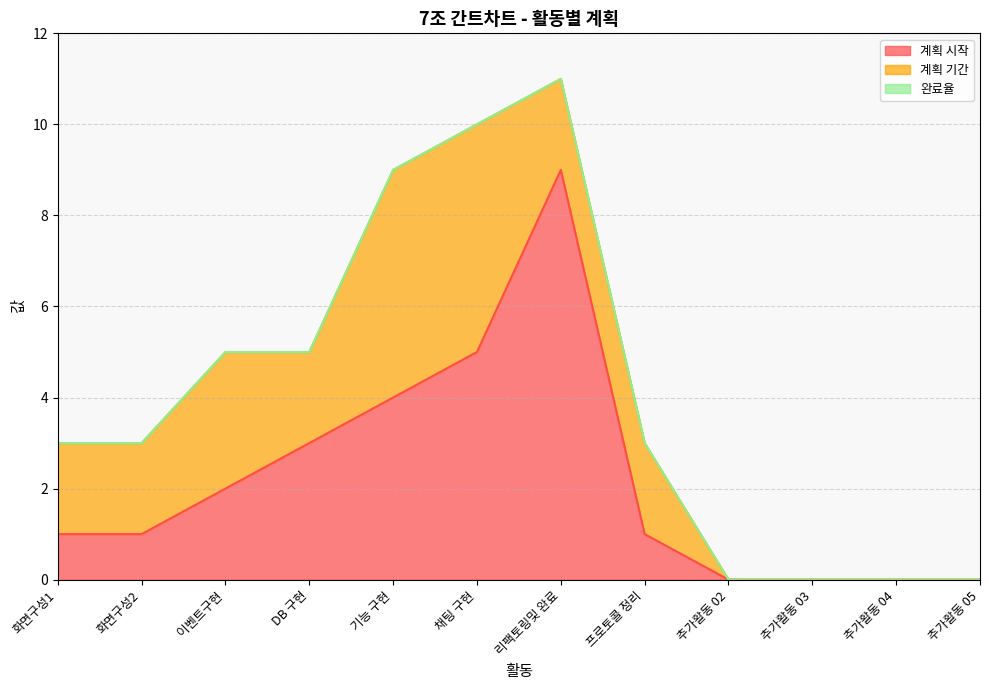

List the labels in order of 계획 기간 value, largest first.

기능 구현, 채팅 구현, 이벤트구현, 화면구성1, 화면구성2, DB 구현, 리팩토링및 완료, 프로토콜 정리, 추가활동 02, 추가활동 03, 추가활동 04, 추가활동 05